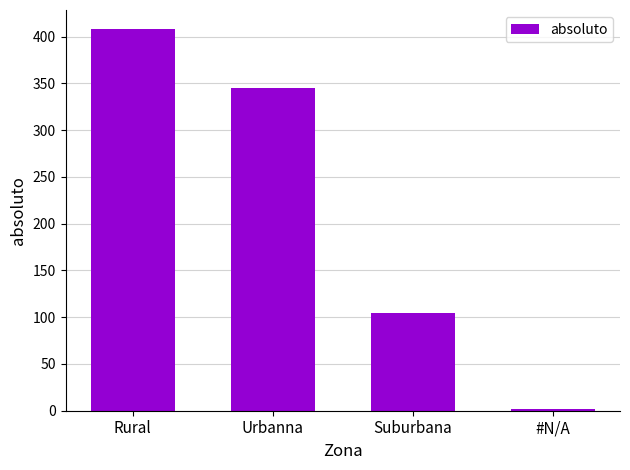

Reading left to right, what are all the values shown in this chart?

408	345	105	2